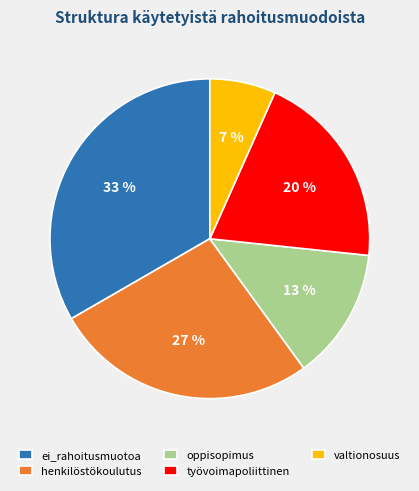

Which has a higher value, valtionosuus or työvoimapoliittinen?

työvoimapoliittinen